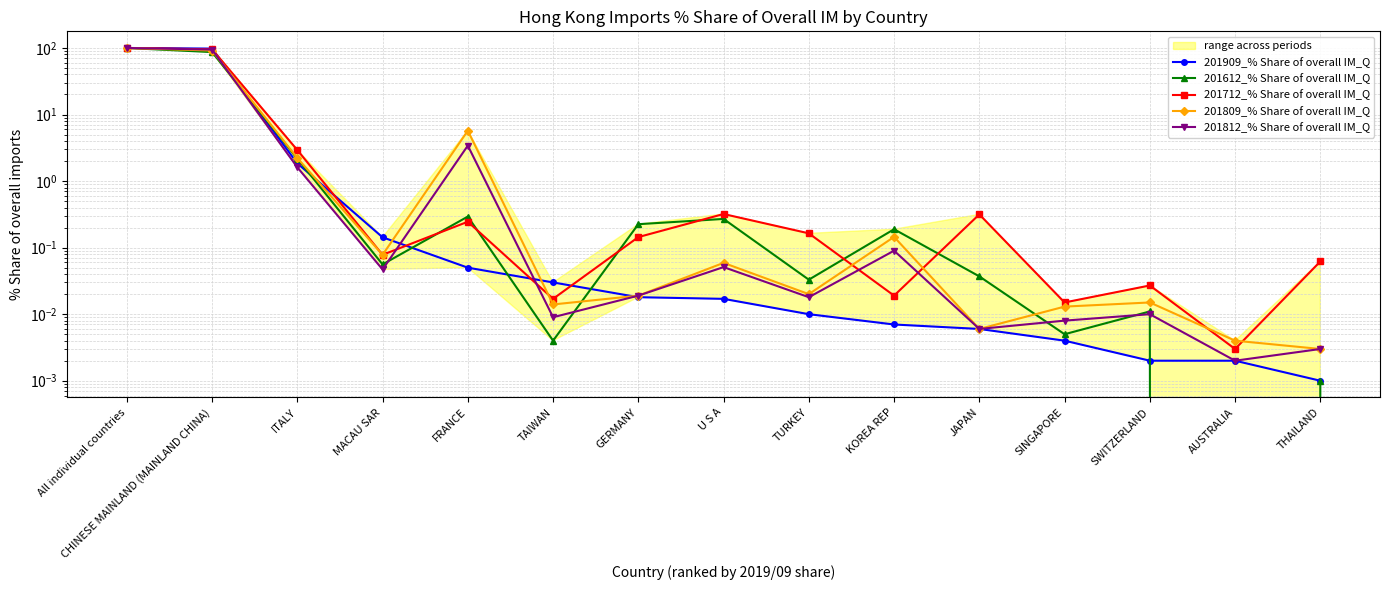

Which series has the largest range (max minus min)?

201612_% Share of overall IM_Q